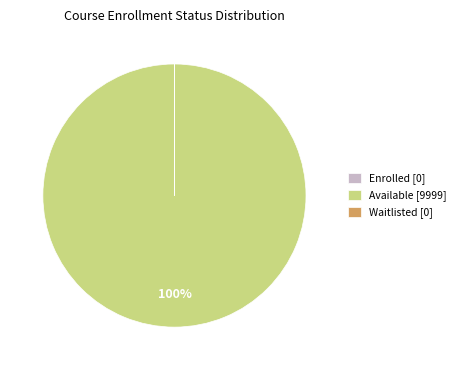

The Available [9999] slice represents 100% of the pie. True or false?

True